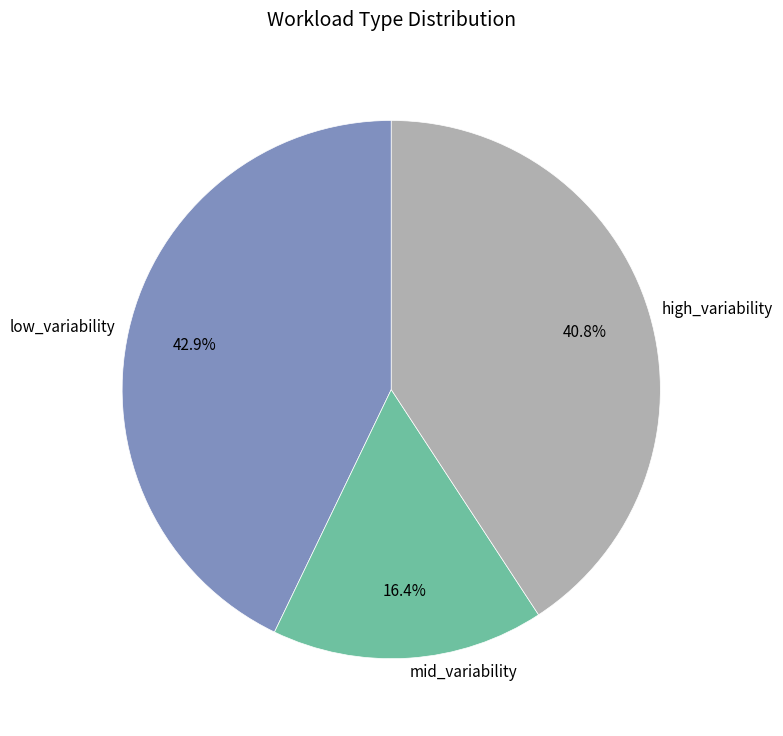

The mid_variability slice represents 2% of the pie. True or false?

False